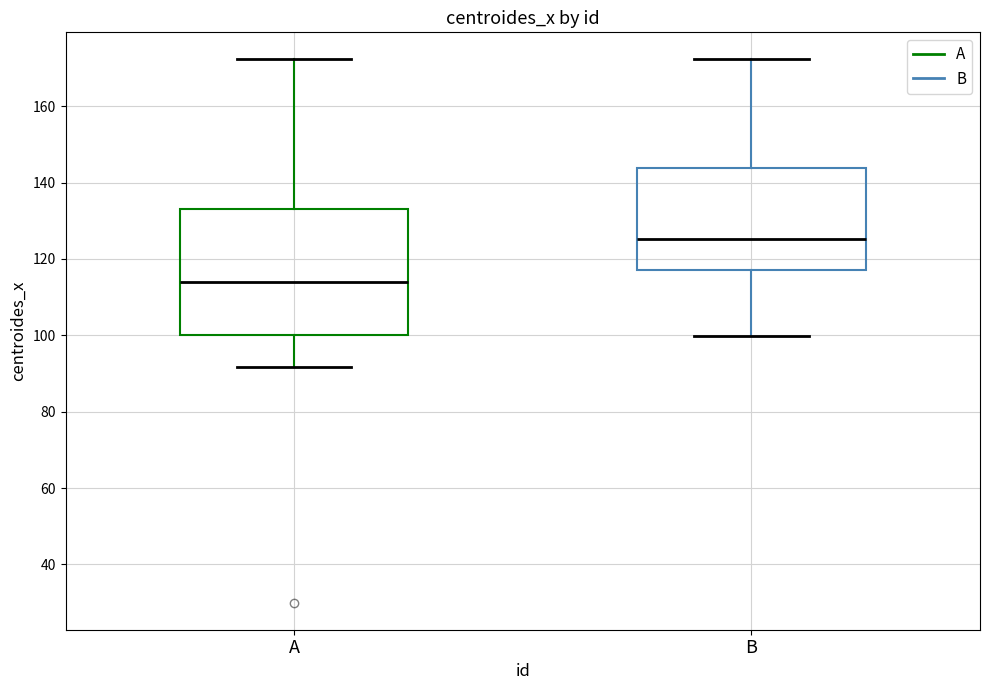

Which box has the highest median line?

B